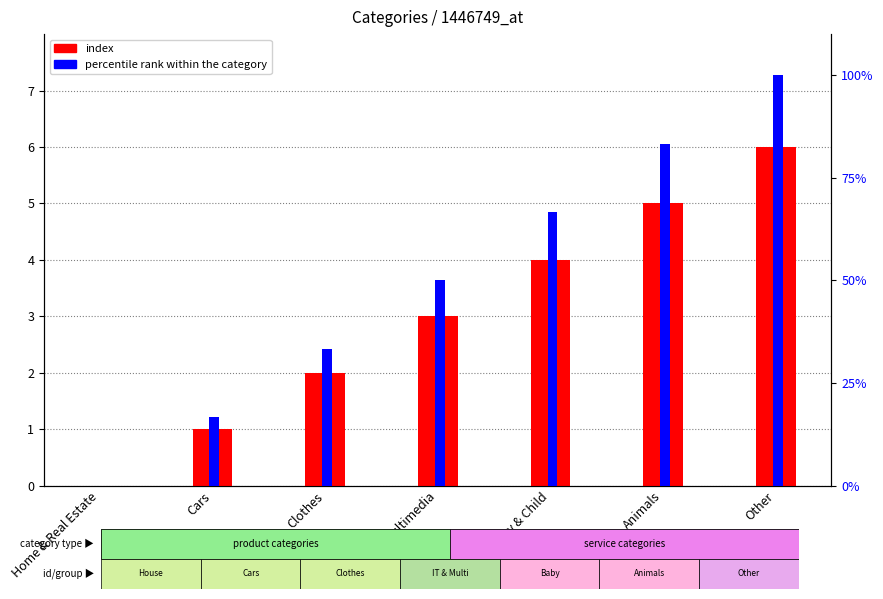

What is the difference between the maximum and minimum values in the index series?

6.0